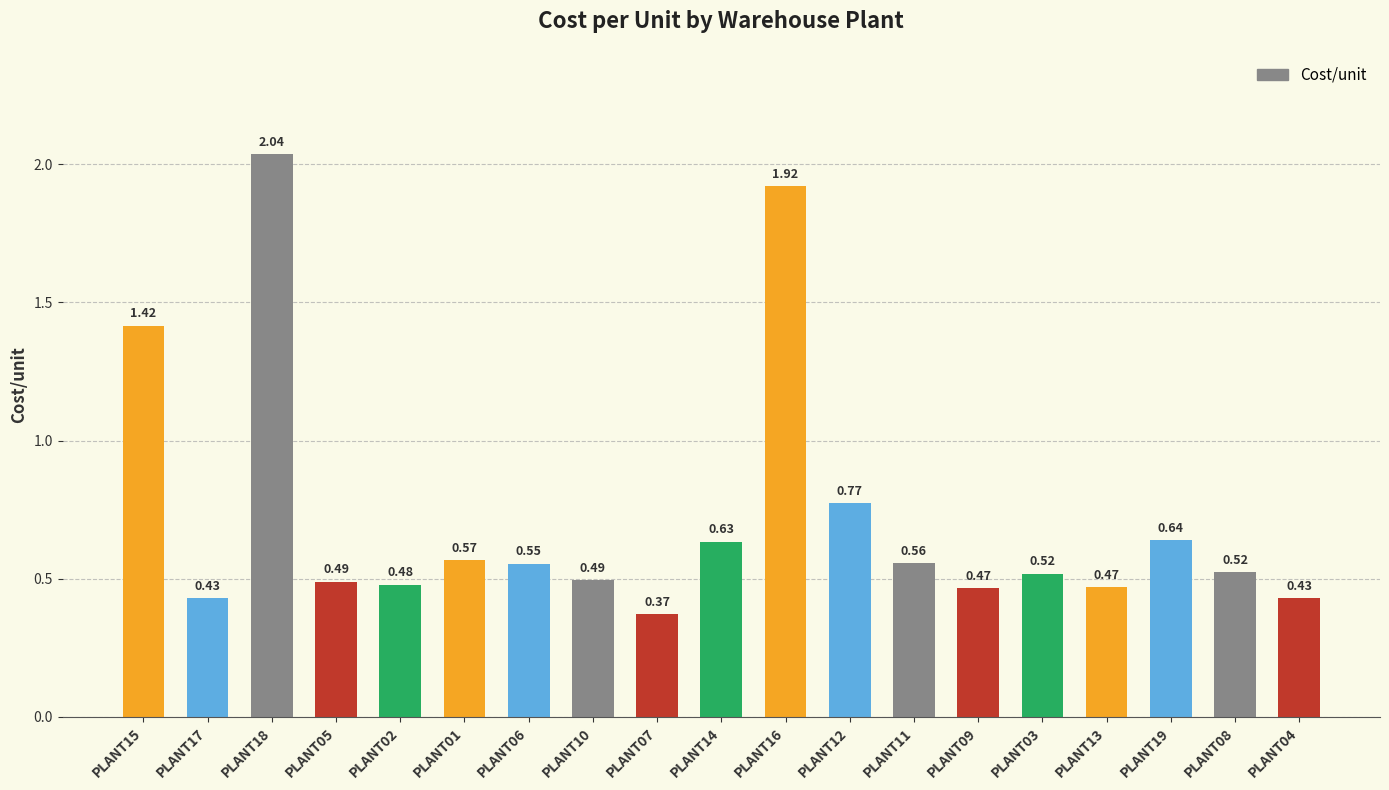

What is the average value?

0.7